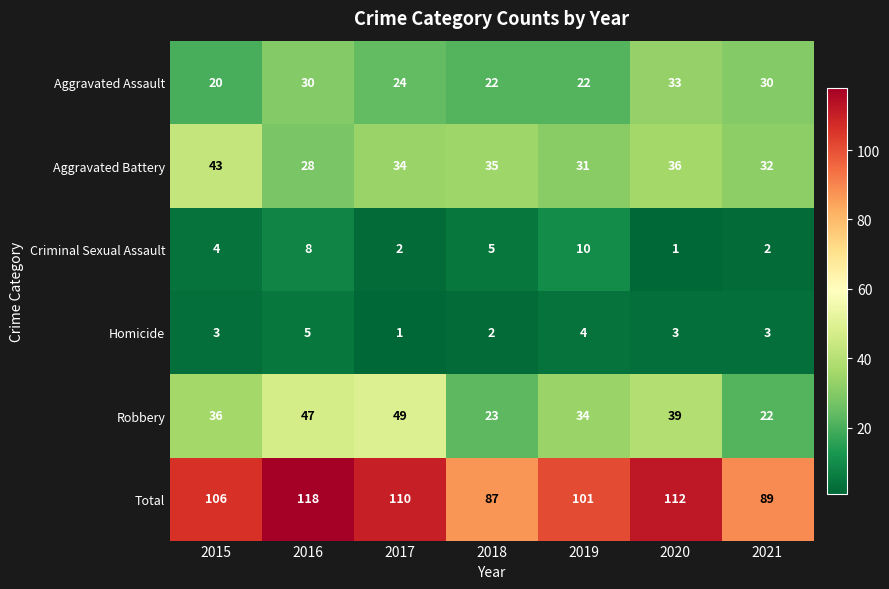

True or false: Aggravated Assault has a value of 8 at 2020.

False